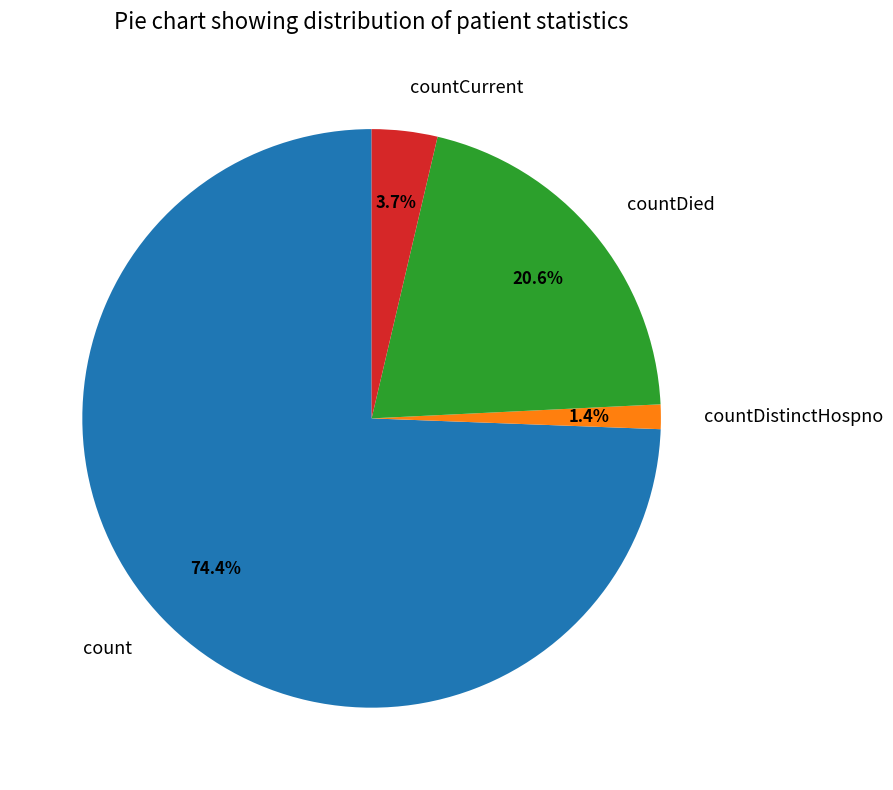

Which has a higher value, countDistinctHospno or count?

count